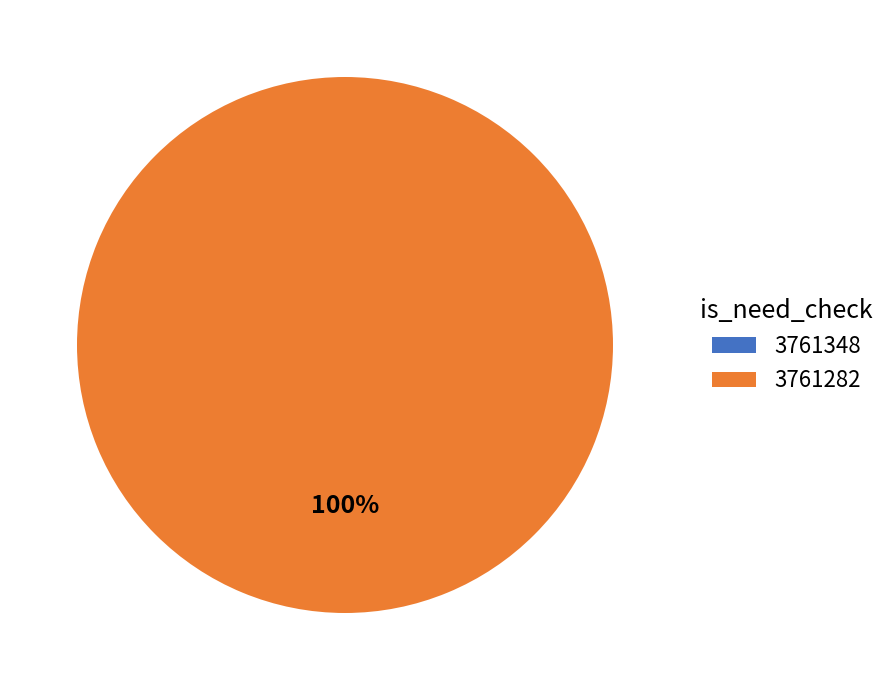

What percentage do 3761282 and 3761348 together represent?

100.0%